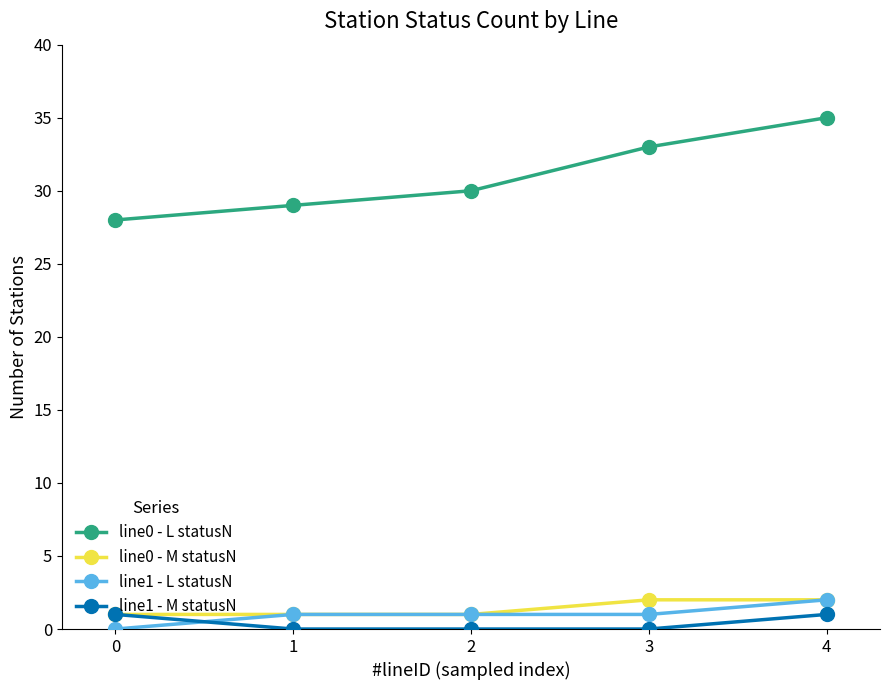

True or false: line0 - M statusN and line0 - L statusN intersect in this chart.

False